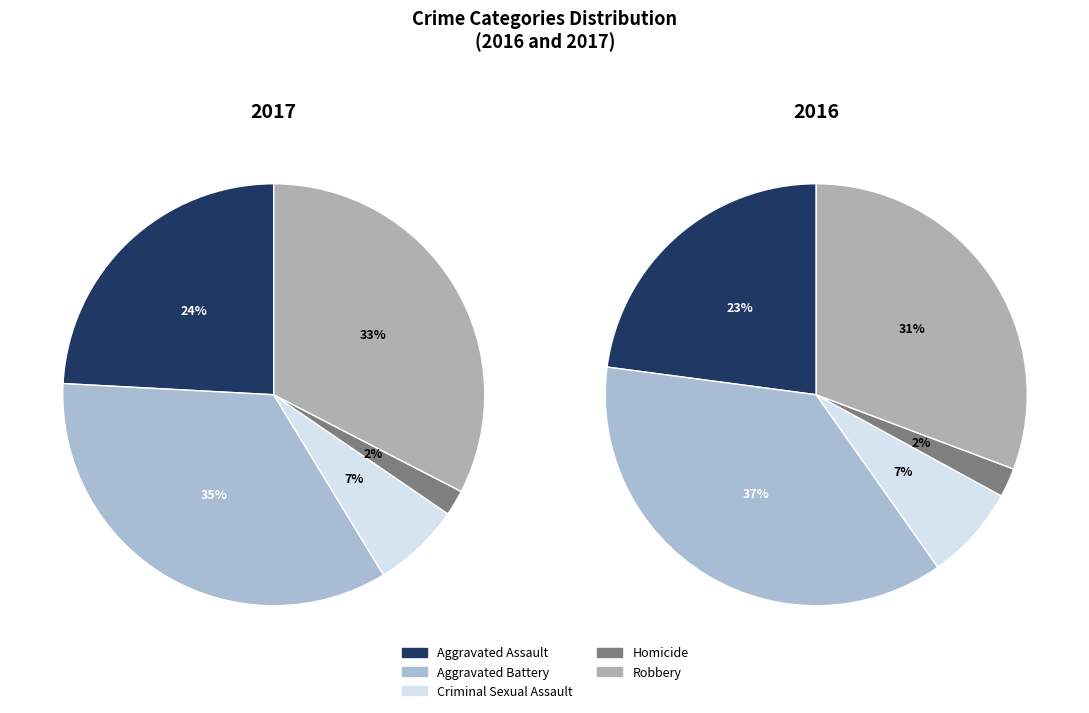

To the nearest percent, what percentage of the pie is Criminal Sexual Assault?

7%